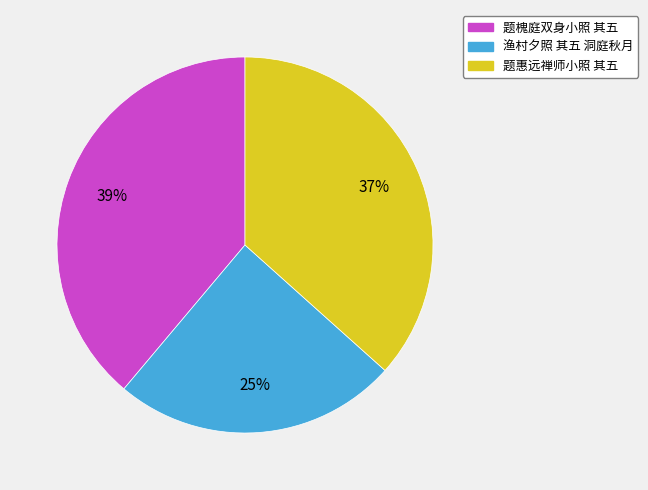

Count the number of slices in the pie.

3